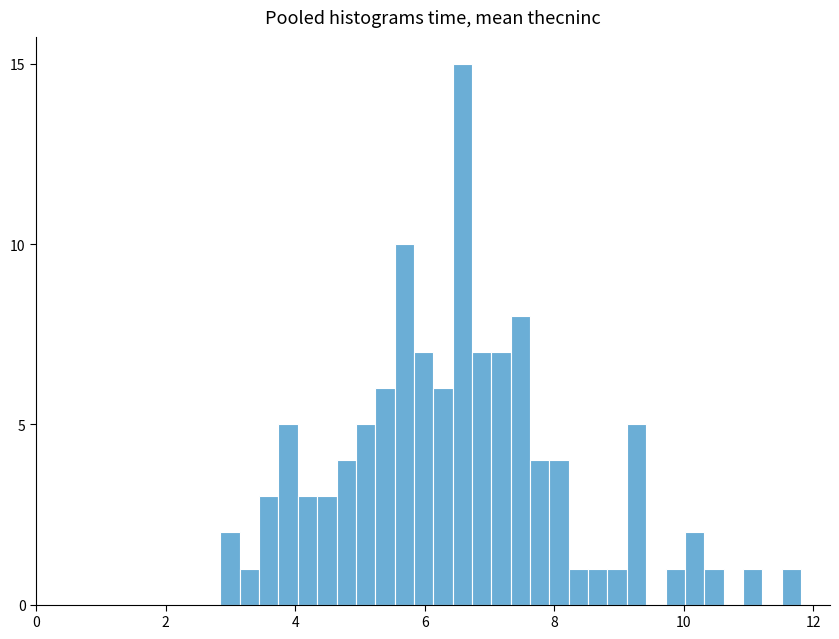

Read against the x-axis, roughly where is the centre of the tallest bar?

6.6